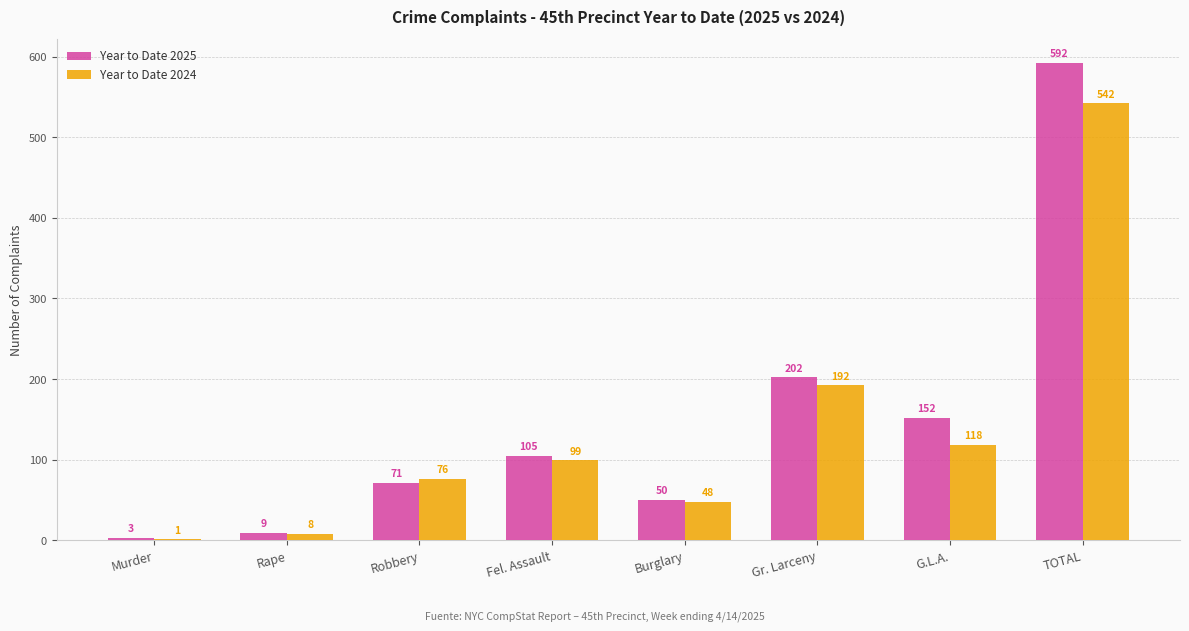

Which category has the highest value in the Year to Date 2025 series?

TOTAL